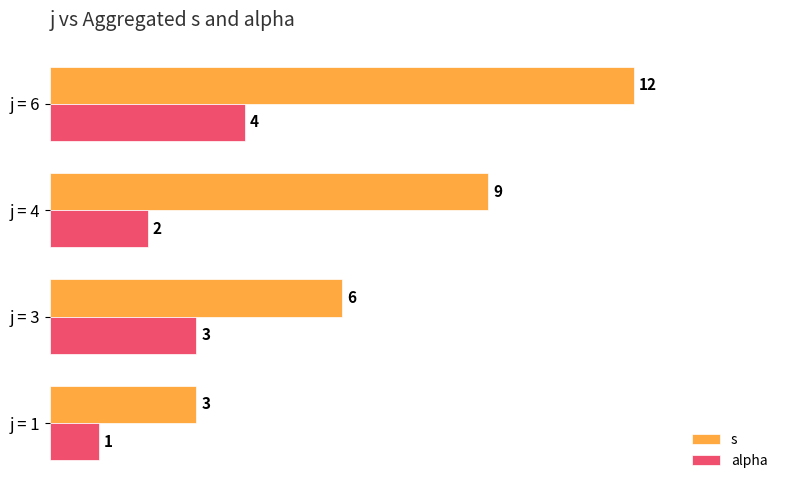

Is the value of s at j = 1 greater than the value of alpha at j = 1?

Yes